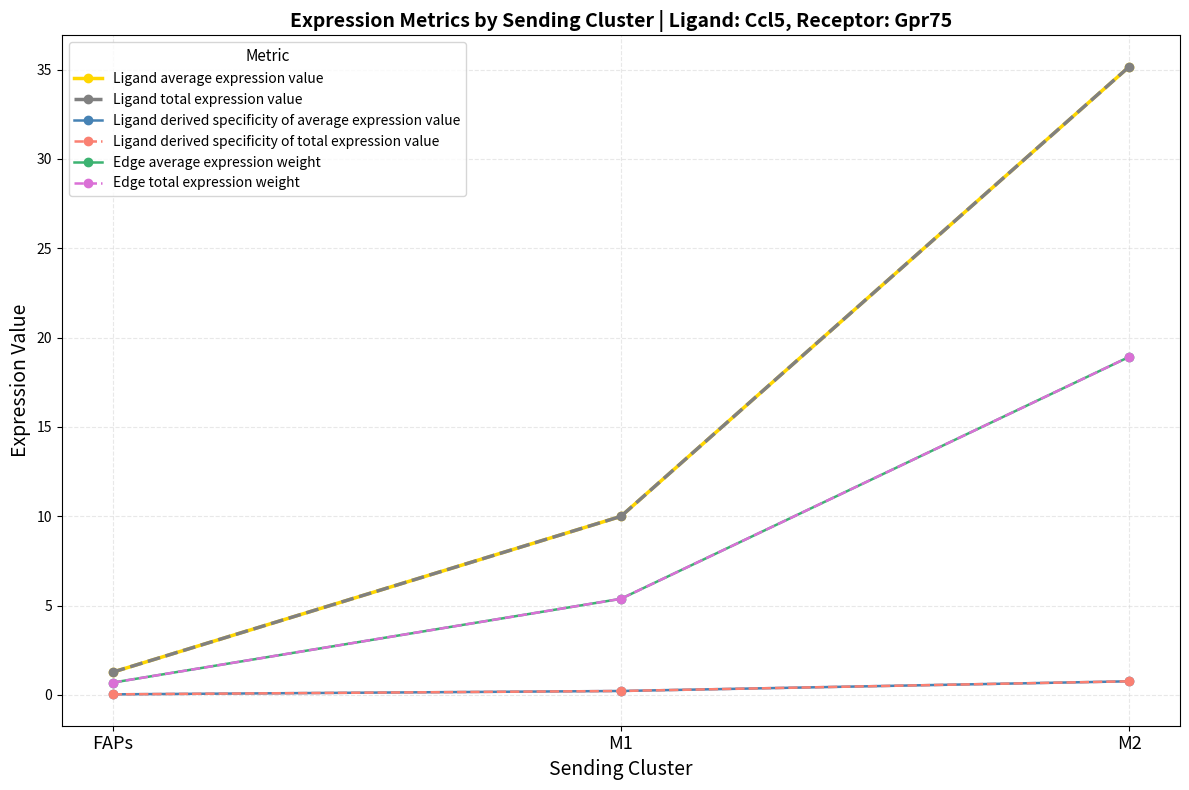

Does the chart have visible grid lines?

Yes